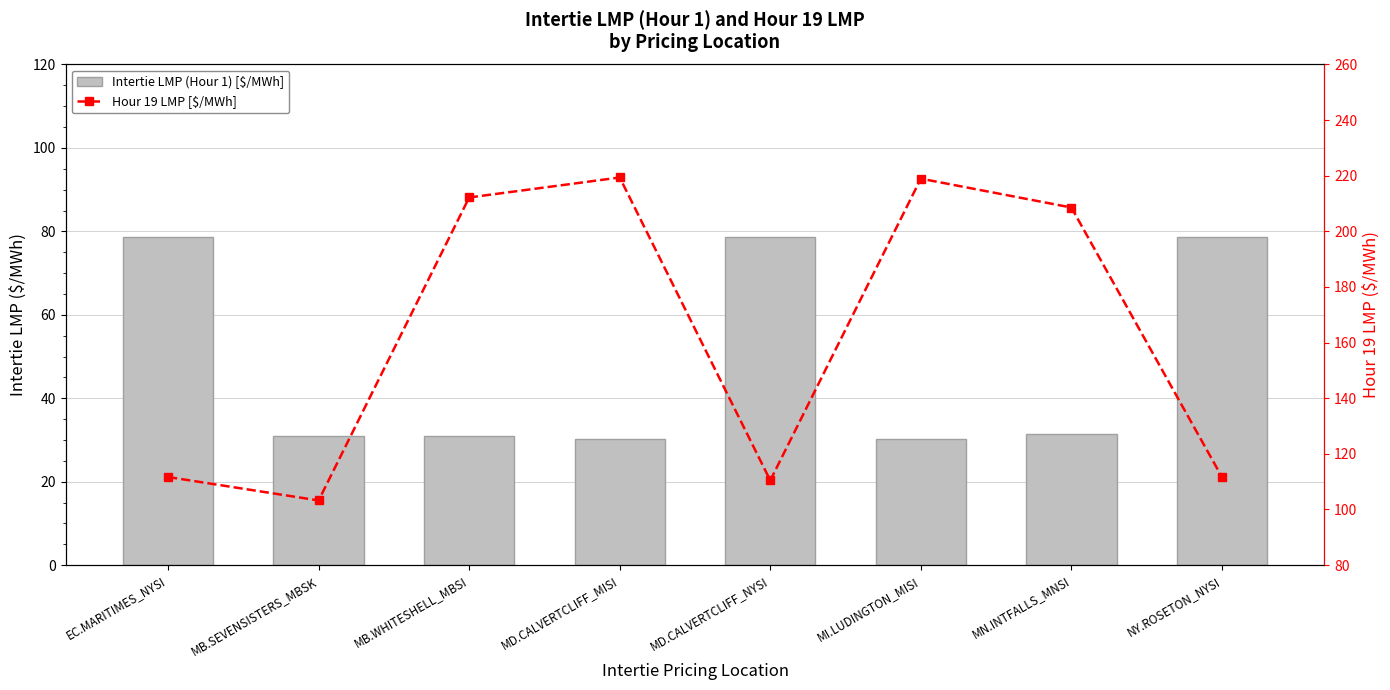

Which has a higher value, MD.CALVERTCLIFF_NYSI or MN.INTFALLS_MNSI?

MD.CALVERTCLIFF_NYSI